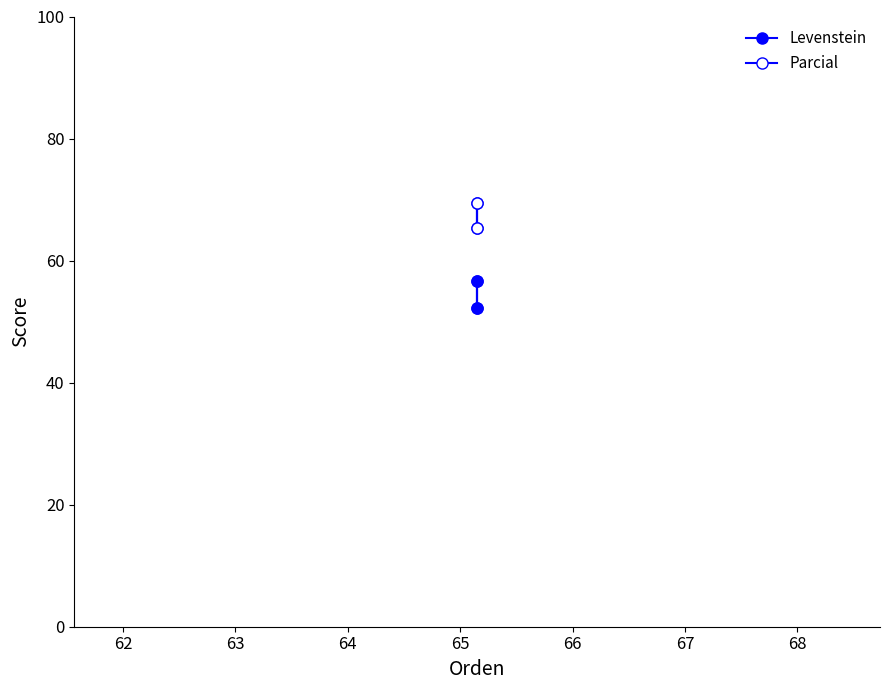

What is the difference between the second highest and second lowest values in the Parcial series?

4.1